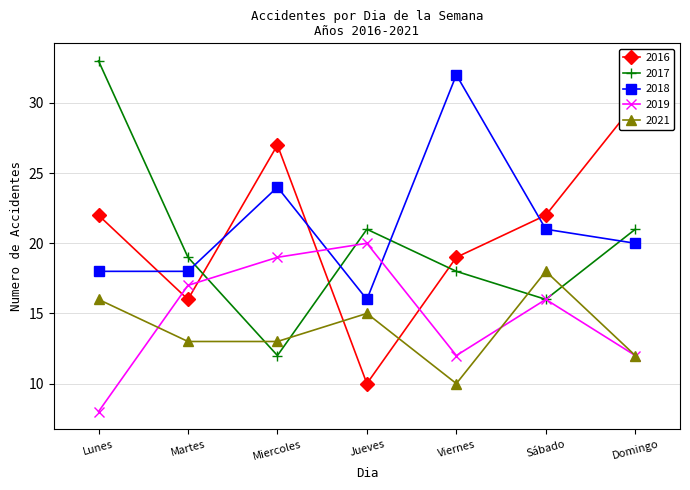

Where is 2018 nearest to the value 24?

Miercoles